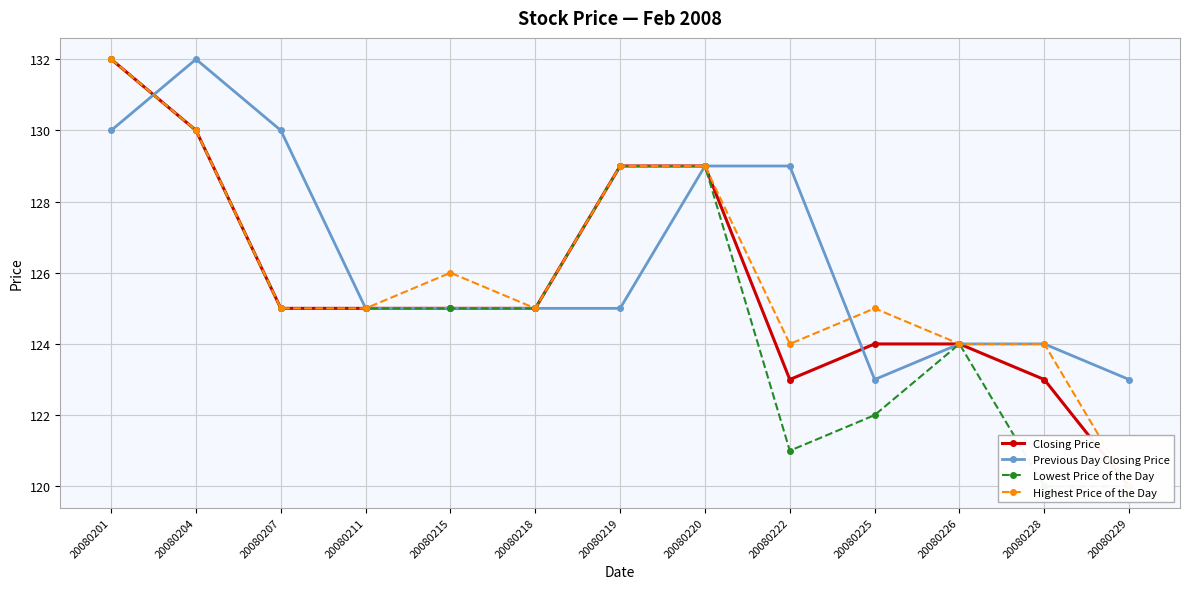

Is it true that Previous Day Closing Price equals 30 at 20080215?

False